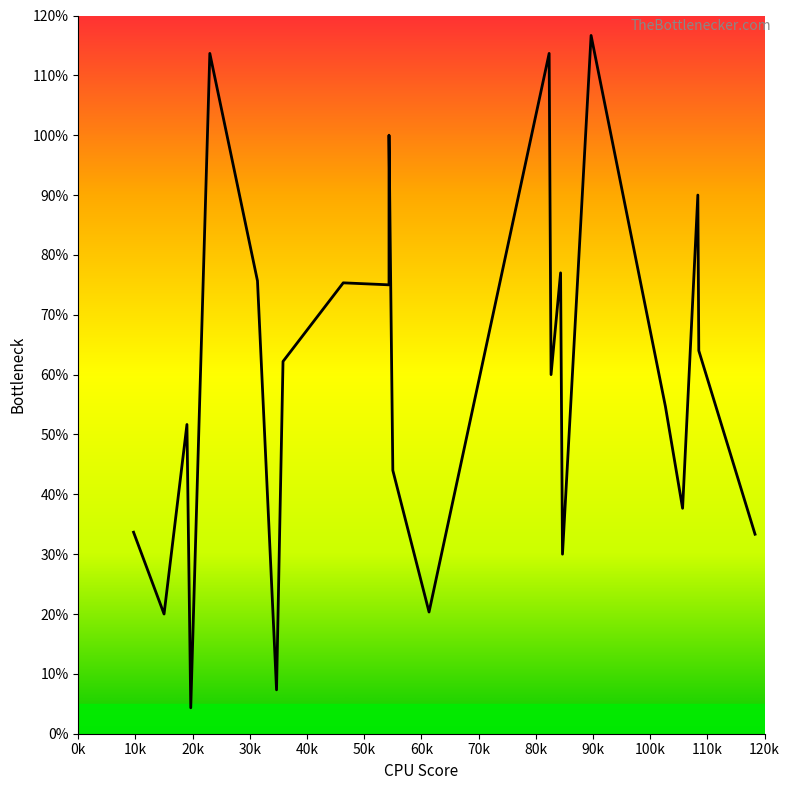

True or false: the data shows 6.9 at 19.666666666666668.

False